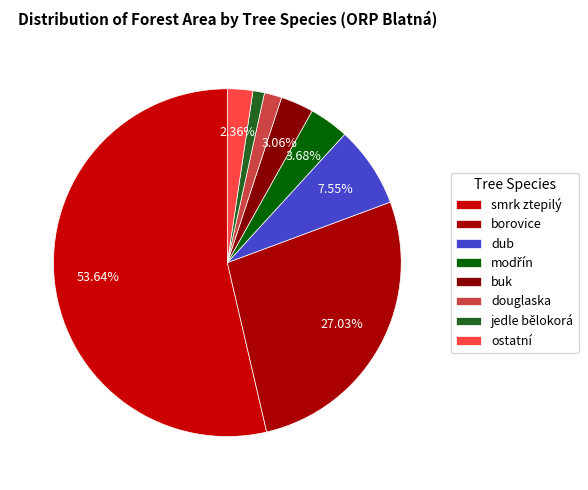

Which category has the smallest portion of the pie?

jedle bělokorá